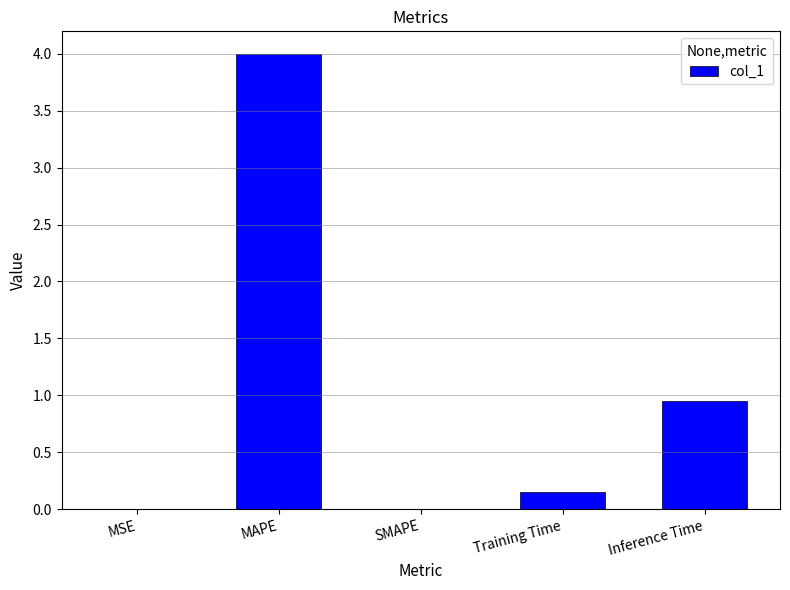

Where is the data nearest to the value 1?

Inference Time